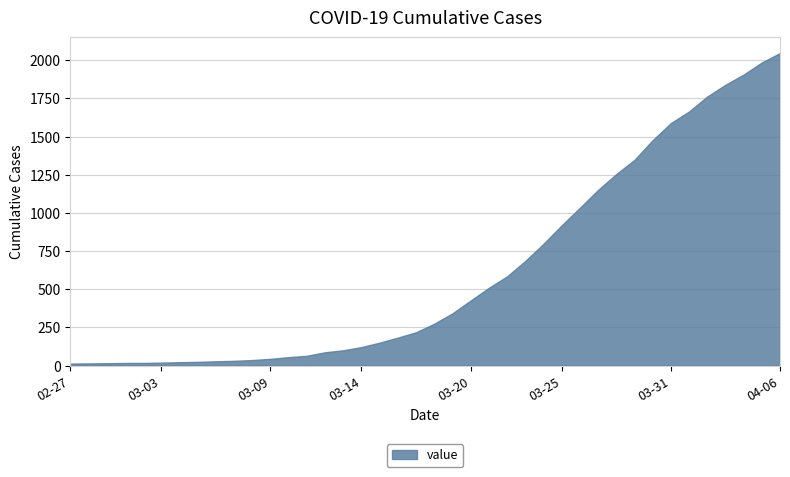

Which category has the lowest value across all series?

2020-02-27